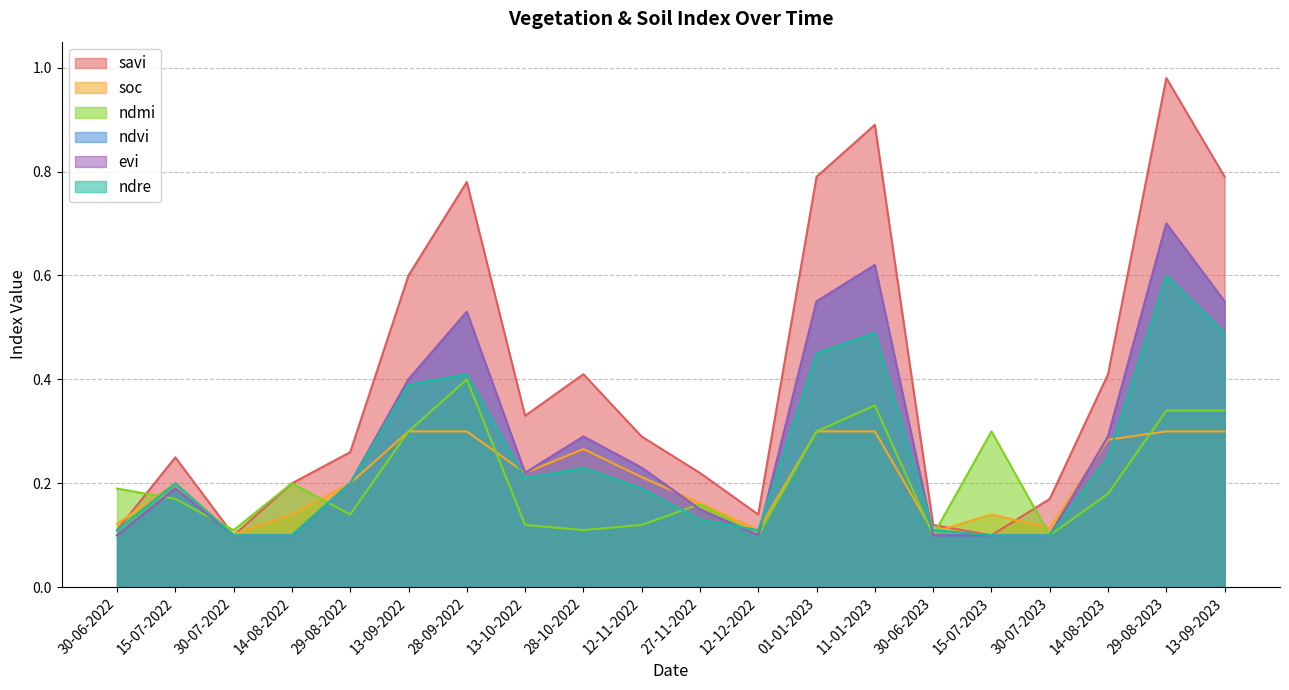

What is the label of the 16th point from the right?

29-08-2022